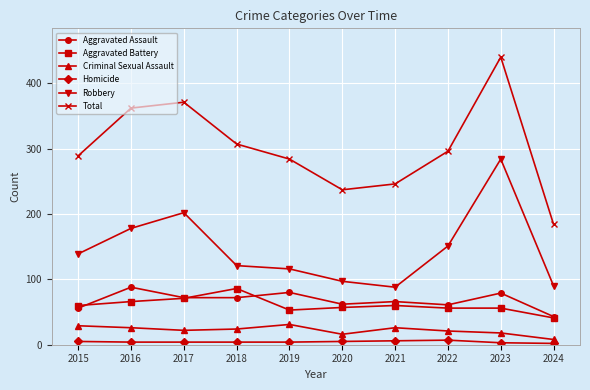

At which label does Aggravated Battery reach its minimum?

2024